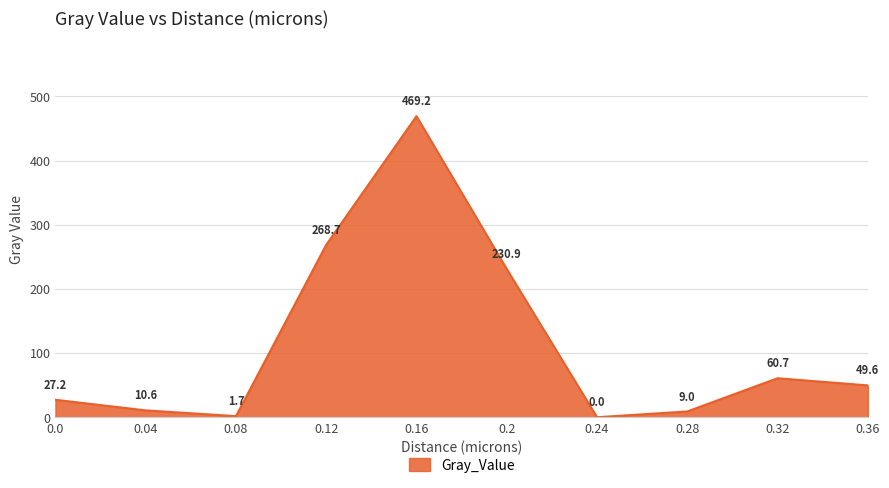

At which category does the chart reach its peak across all series?

0.16